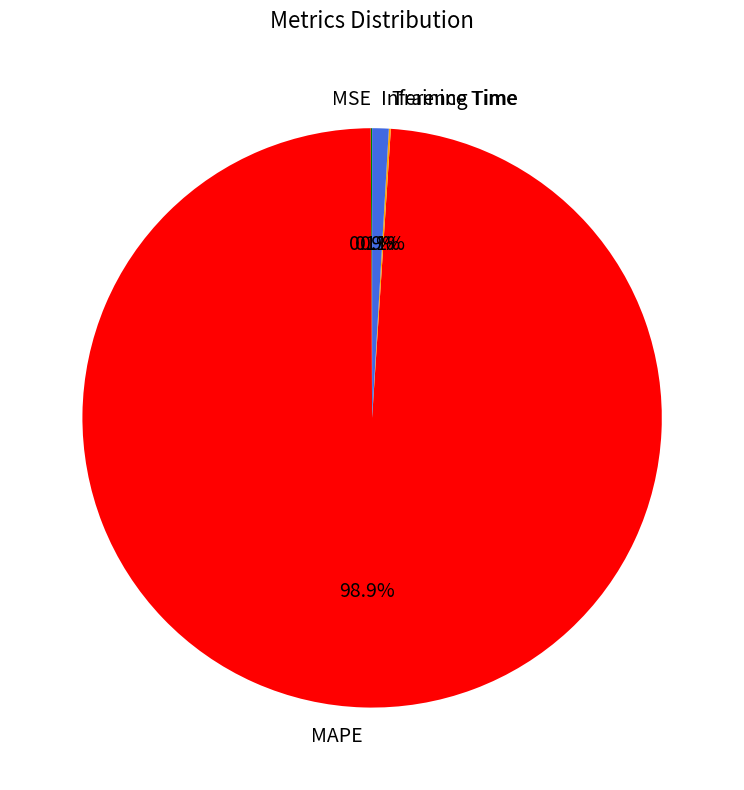

Which slice is the largest?

MAPE